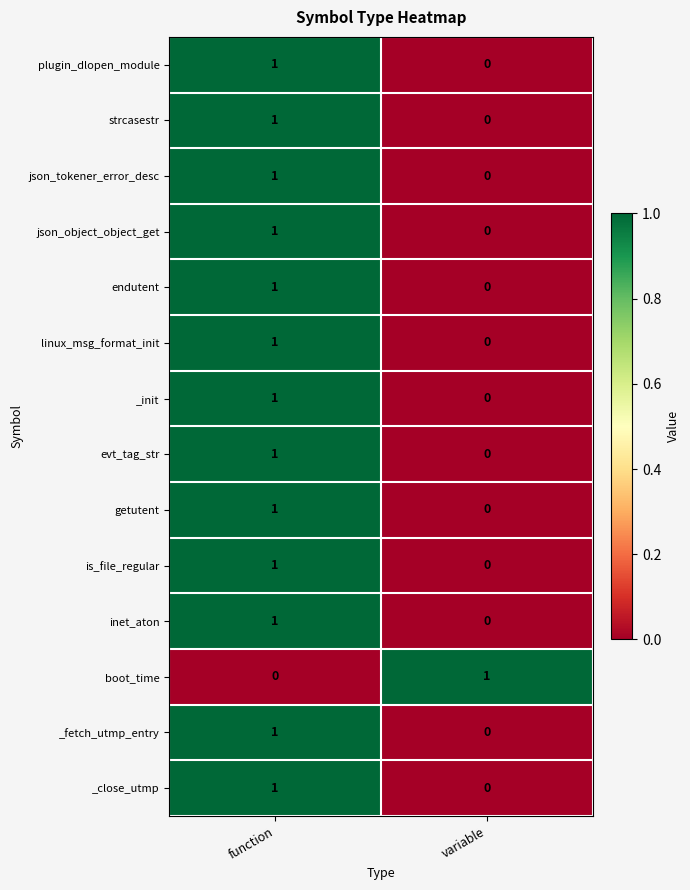

Reading right to left, list all the values displayed in this chart.

plugin_dlopen_module: variable=0	function=1
strcasestr: variable=0	function=1
json_tokener_error_desc: variable=0	function=1
json_object_object_get: variable=0	function=1
endutent: variable=0	function=1
linux_msg_format_init: variable=0	function=1
_init: variable=0	function=1
evt_tag_str: variable=0	function=1
getutent: variable=0	function=1
is_file_regular: variable=0	function=1
inet_aton: variable=0	function=1
boot_time: variable=1	function=0
_fetch_utmp_entry: variable=0	function=1
_close_utmp: variable=0	function=1